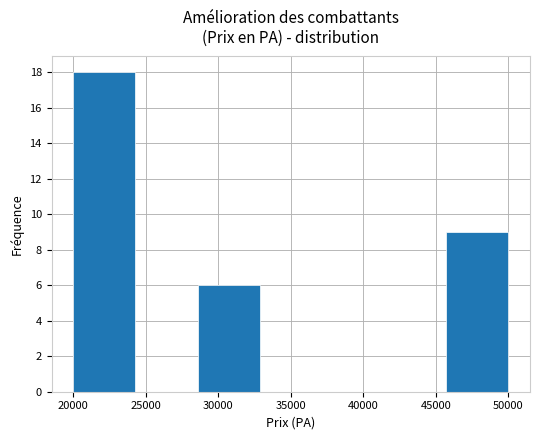

Over which range of the x-axis is the bar tallest?

20000 to 24500